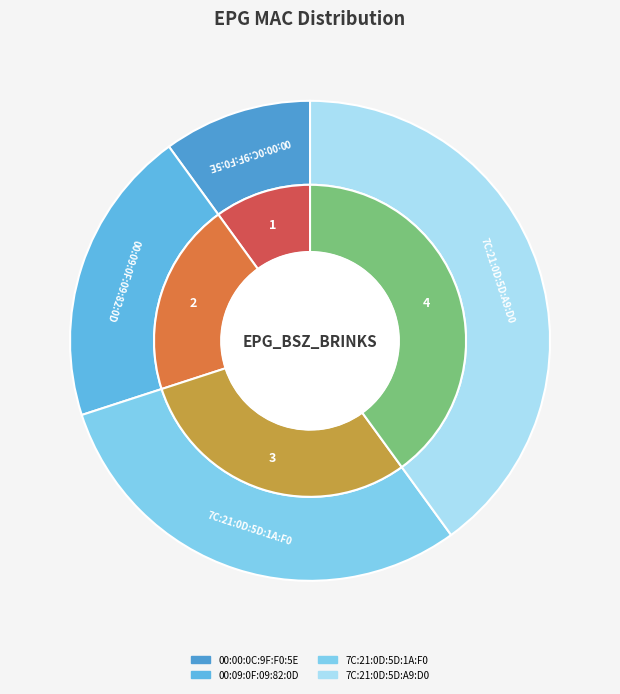

Rank the categories by value from lowest to highest.

00:00:0C:9F:F0:5E, 00:09:0F:09:82:0D, 7C:21:0D:5D:1A:F0, 7C:21:0D:5D:A9:D0